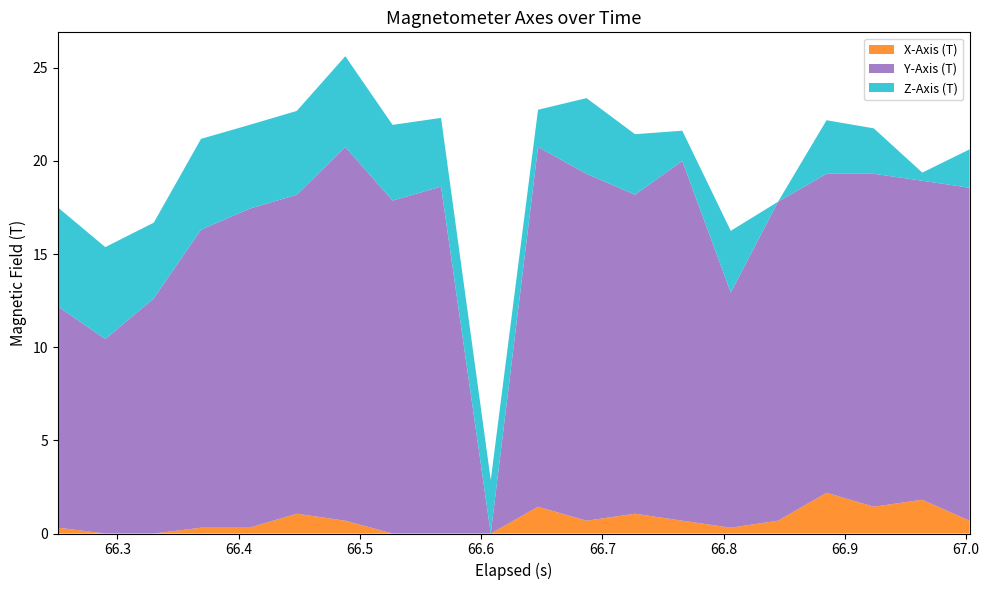

What is the maximum value for X-Axis (T)?

2.2